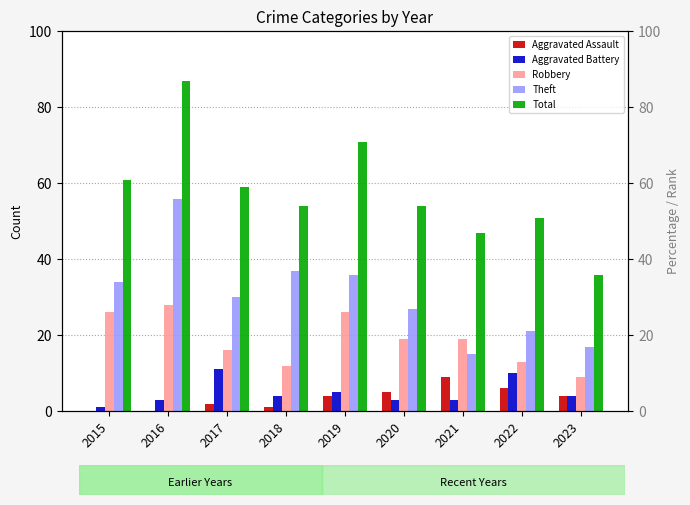

Reading left to right, list all the values displayed in this chart.

Aggravated Assault: 2015=0	2016=0	2017=2	2018=1	2019=4	2020=5	2021=9	2022=6	2023=4
Aggravated Battery: 2015=1	2016=3	2017=11	2018=4	2019=5	2020=3	2021=3	2022=10	2023=4
Robbery: 2015=26	2016=28	2017=16	2018=12	2019=26	2020=19	2021=19	2022=13	2023=9
Theft: 2015=34	2016=56	2017=30	2018=37	2019=36	2020=27	2021=15	2022=21	2023=17
Total: 2015=61	2016=87	2017=59	2018=54	2019=71	2020=54	2021=47	2022=51	2023=36